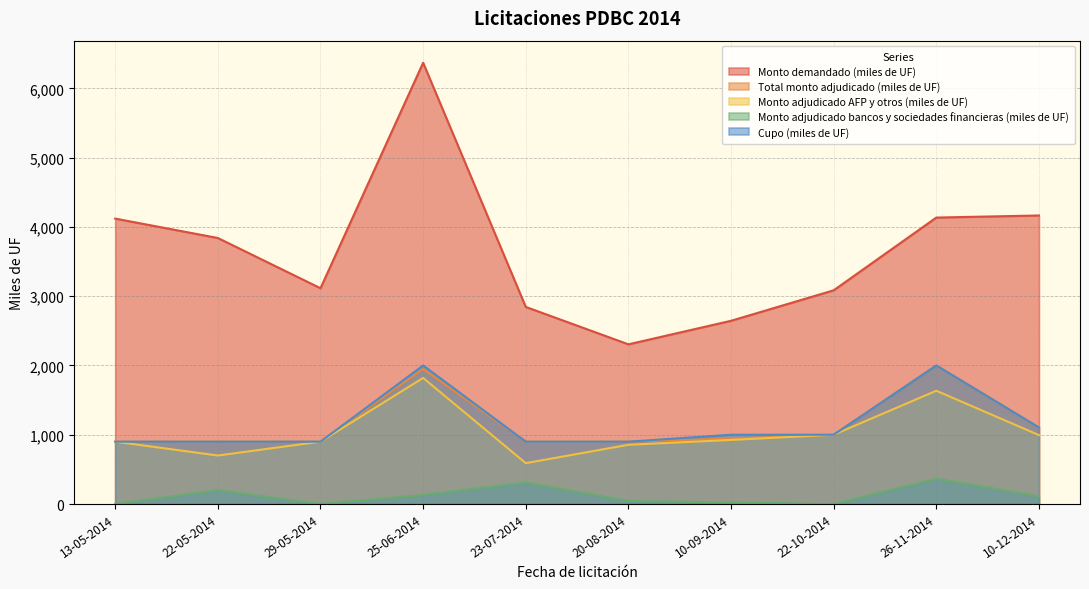

List the labels in order of Total monto adjudicado (miles de UF) value, smallest first.

13-05-2014, 22-05-2014, 29-05-2014, 23-07-2014, 20-08-2014, 10-09-2014, 22-10-2014, 10-12-2014, 25-06-2014, 26-11-2014